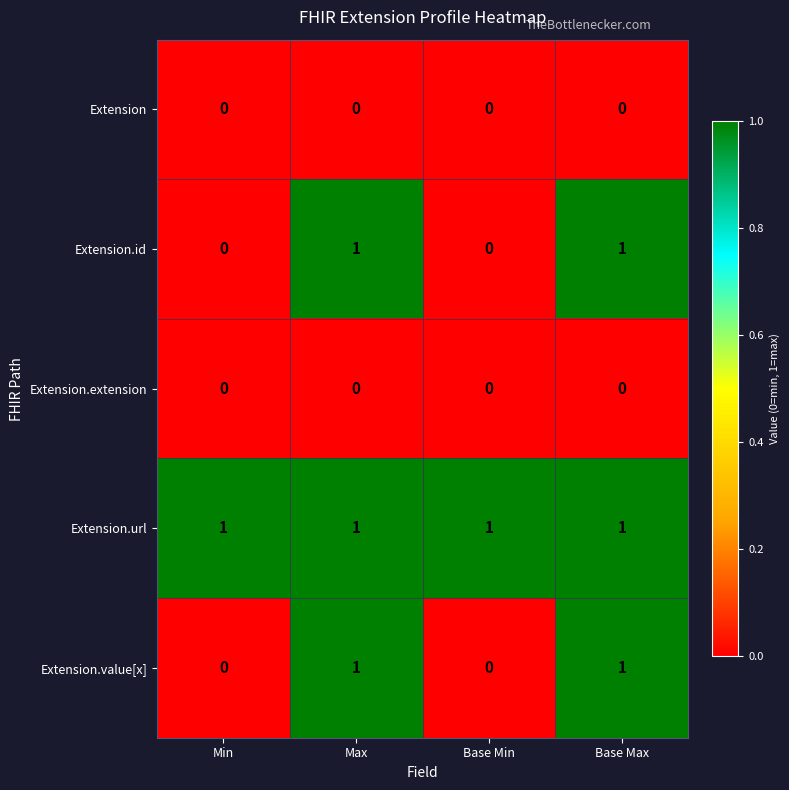

What is the sum of all Extension.url values?

4